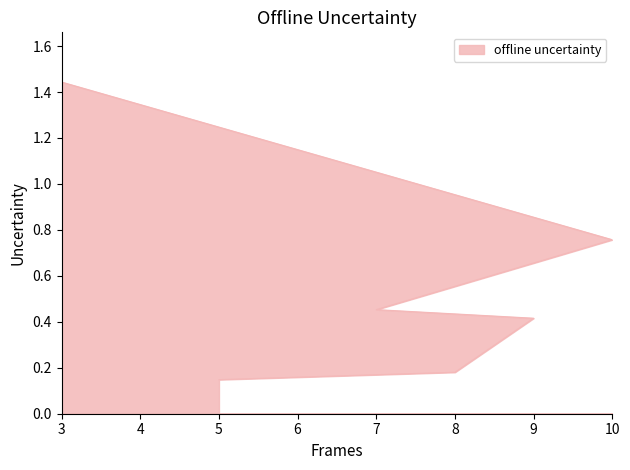

The value at 8 is 0.2. True or false?

False